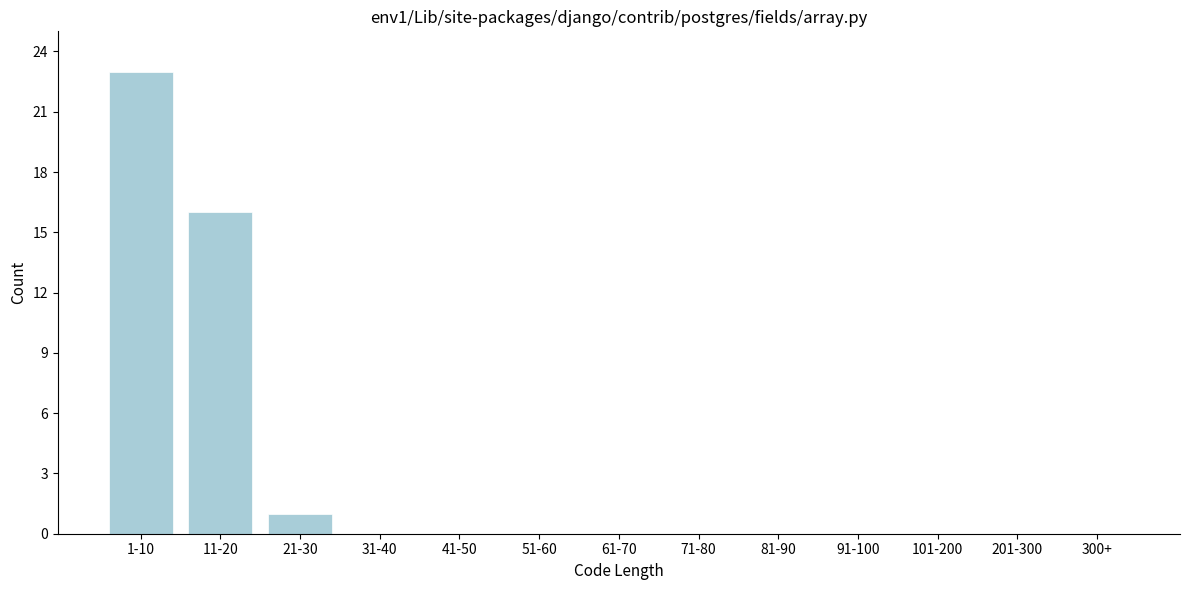

Reading left to right, list all the values displayed in this chart.

1-10=23	11-20=16	21-30=1	31-40=0	41-50=0	51-60=0	61-70=0	71-80=0	81-90=0	91-100=0	101-200=0	201-300=0	300+=0